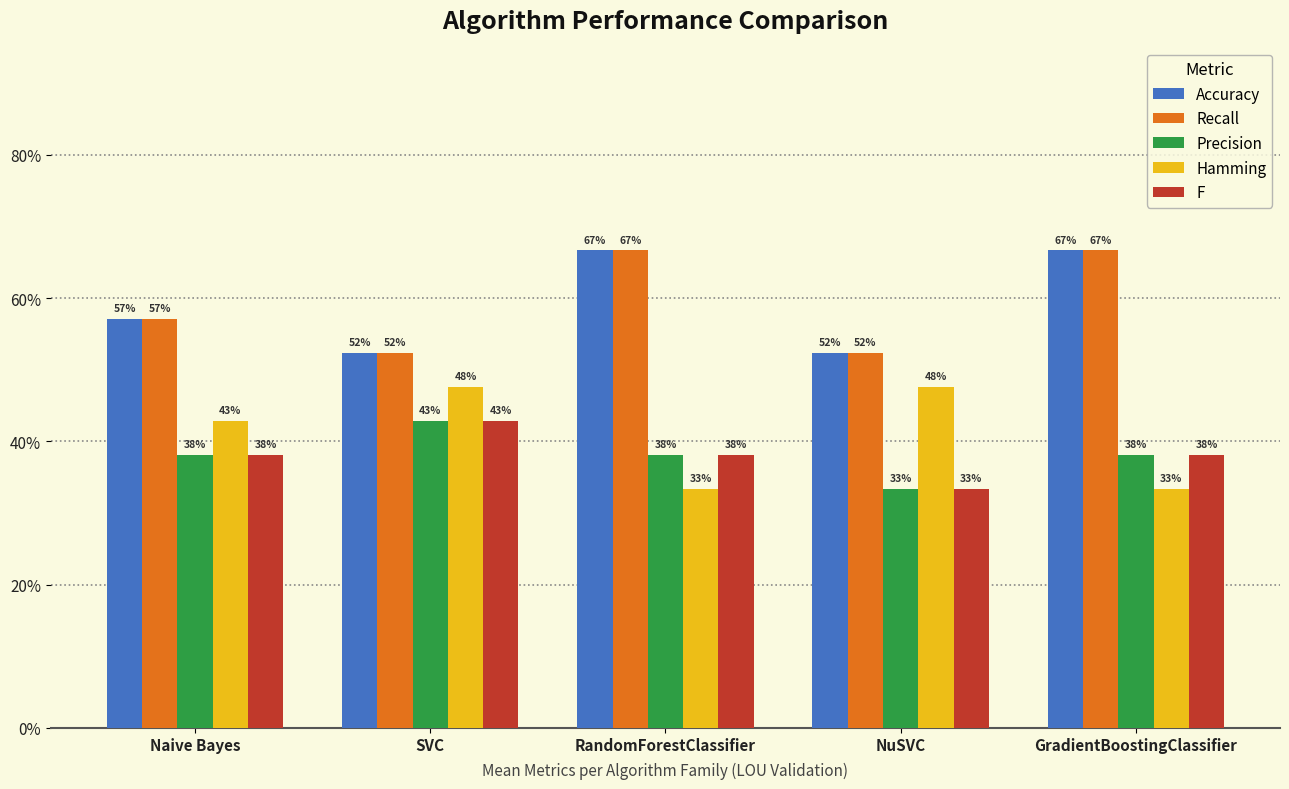

What is the minimum value shown in the chart?

0.3